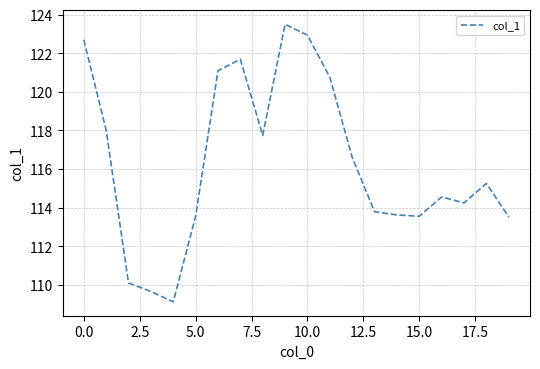

What is the difference between the maximum and minimum values?

14.4